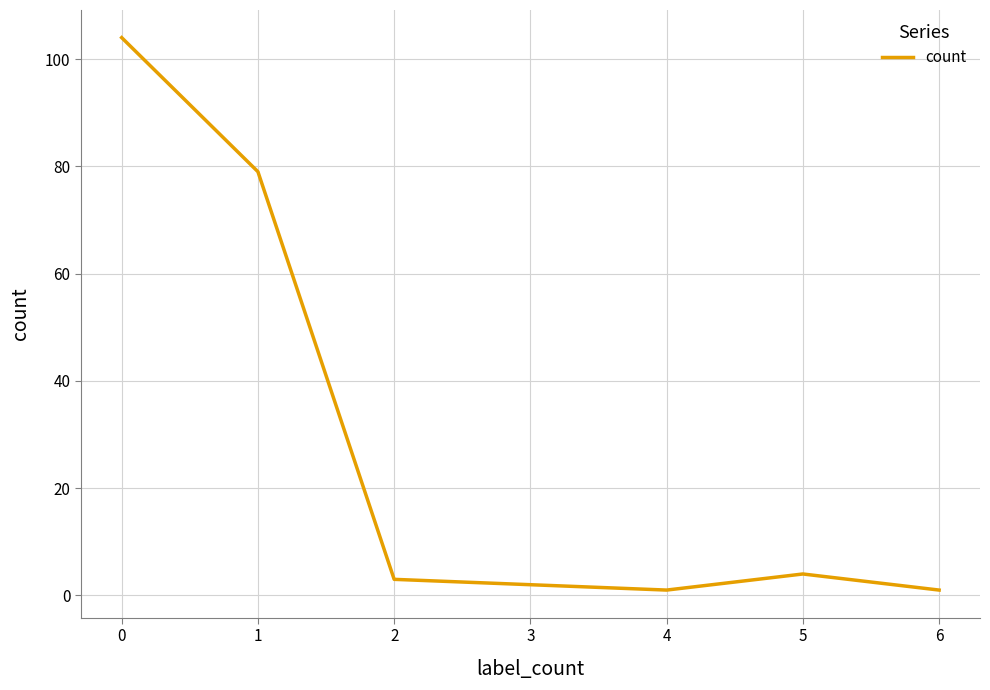

The chart shows a value of 3 at 2. True or false?

True